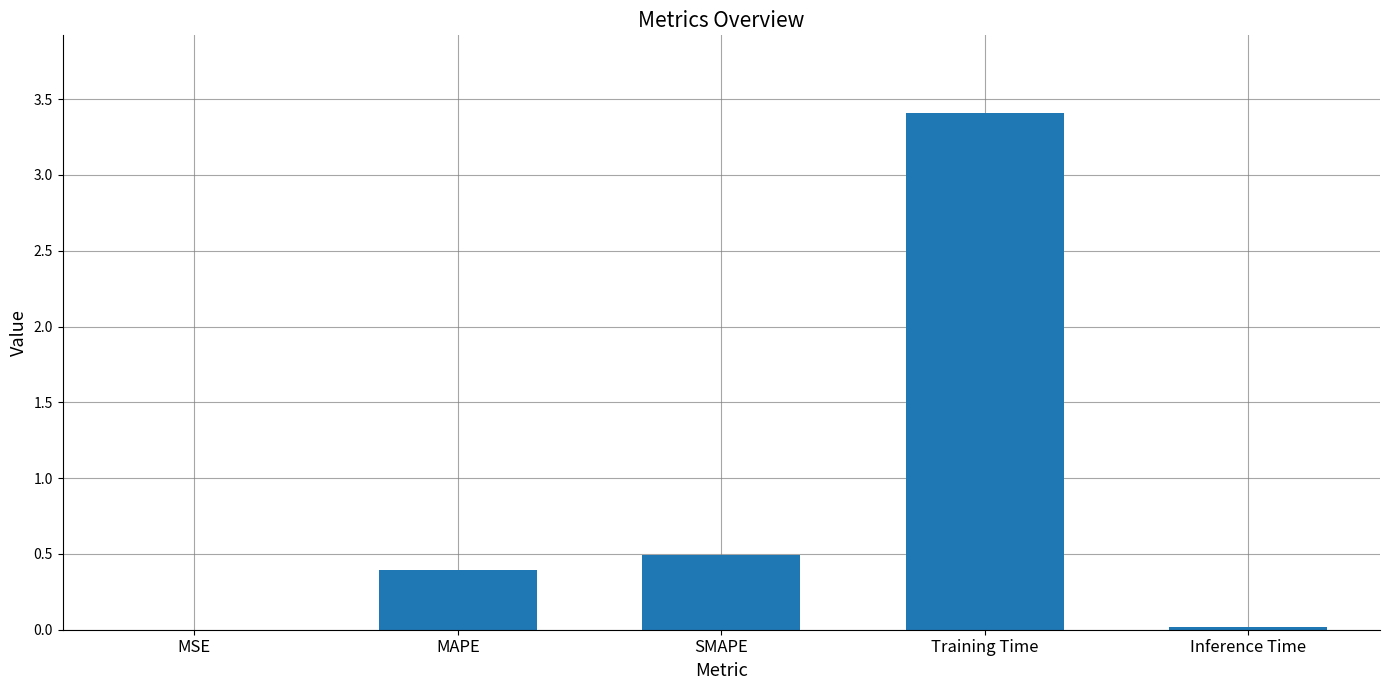

The value at SMAPE is 0.5. True or false?

True